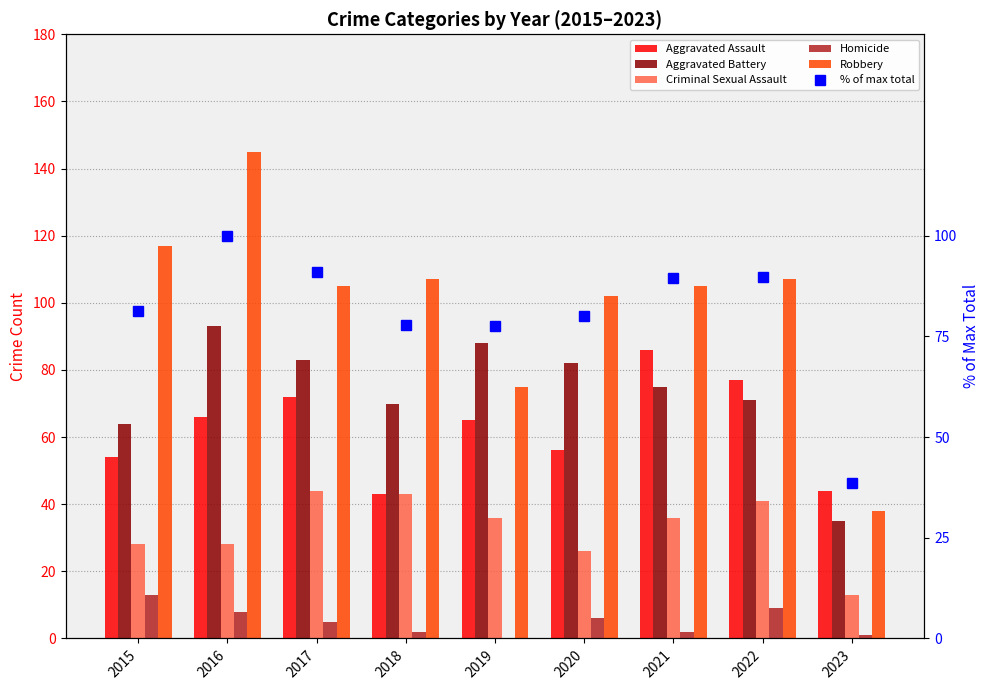

What is the difference between the second highest and minimum values in the Robbery series?

79.0